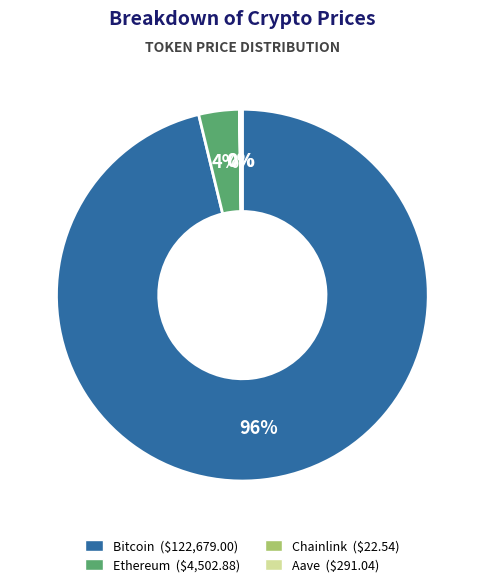

To the nearest percent, what portion does Bitcoin represent?

96%